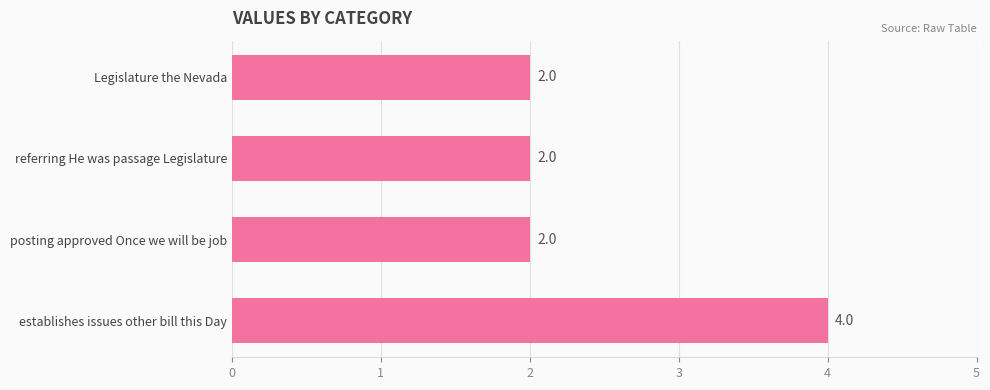

Are the bars grouped side by side (vs. stacked)?

No